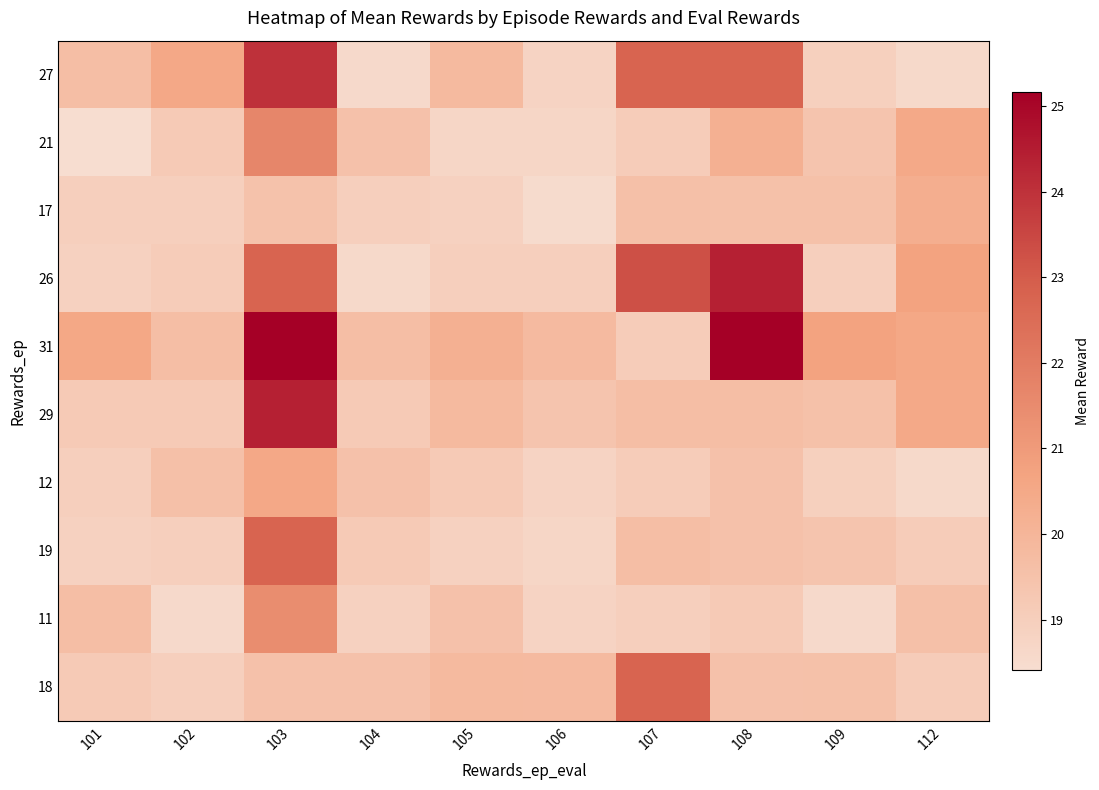

What is the difference between the highest and lowest values at 105?

1.5